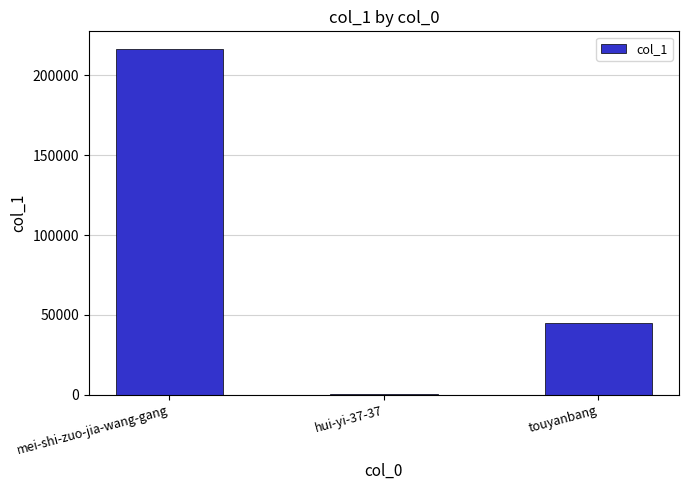

Which has a higher value, hui-yi-37-37 or mei-shi-zuo-jia-wang-gang?

mei-shi-zuo-jia-wang-gang